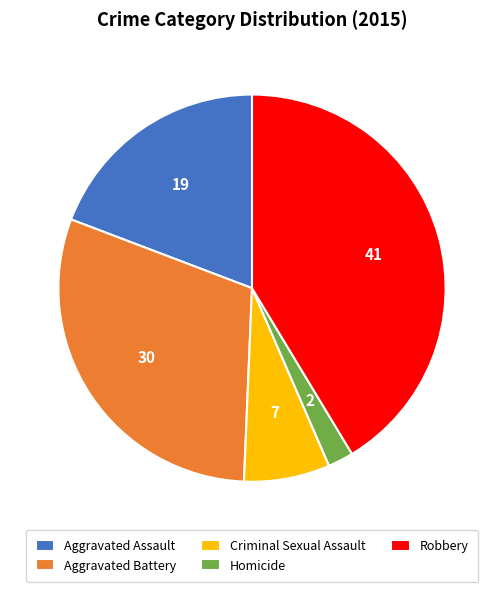

Rank the categories by value from highest to lowest.

Robbery, Aggravated Battery, Aggravated Assault, Criminal Sexual Assault, Homicide